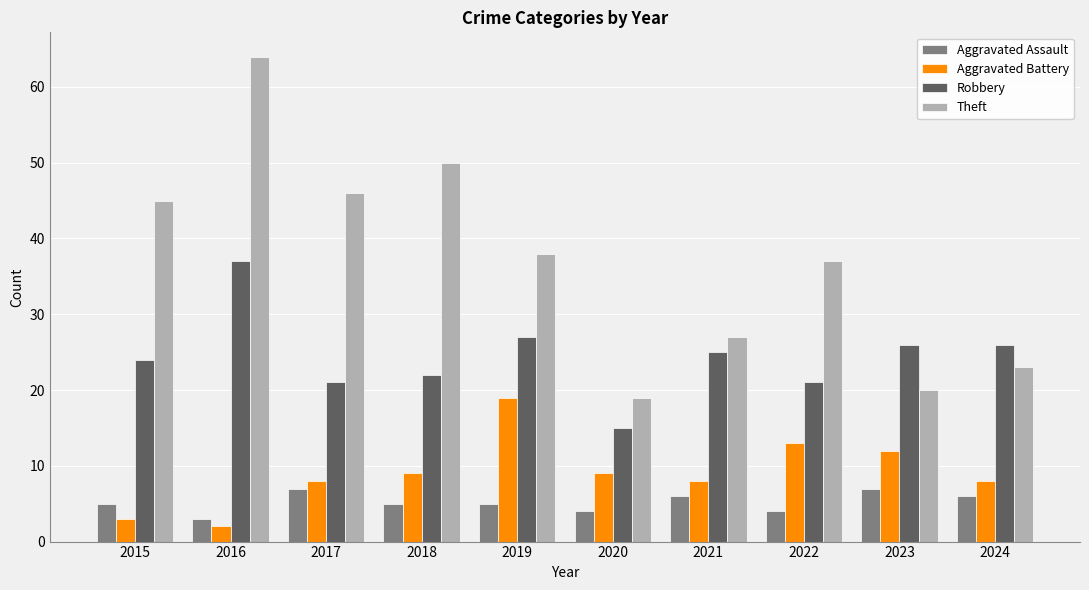

What is the value of the Robbery bar at the 10th from the left?

26